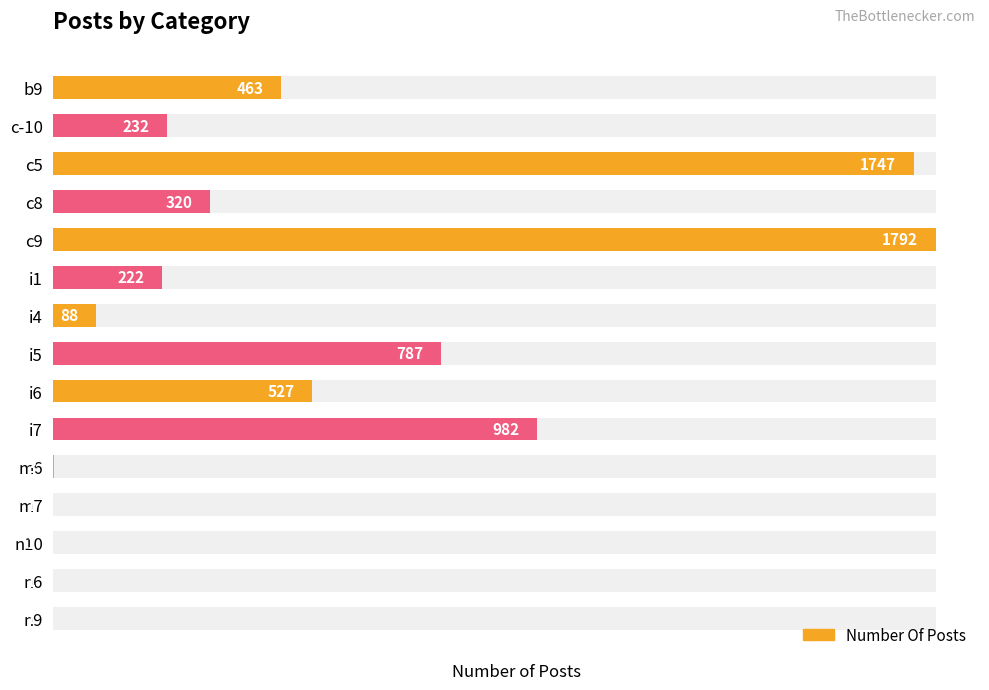

How many values are below 232?

7